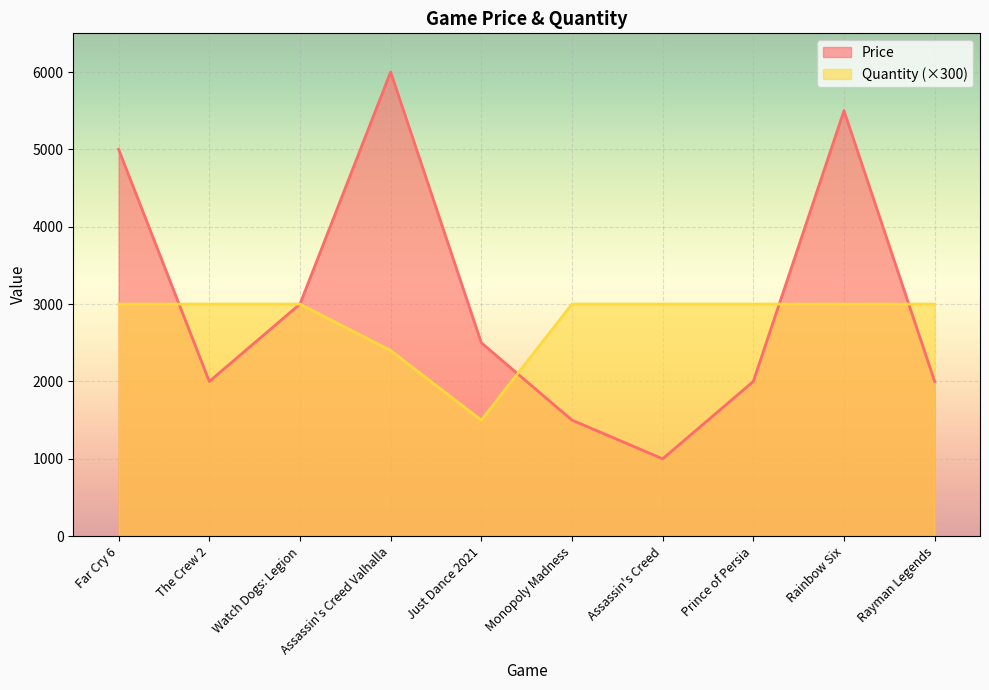

True or false: Quantity has more than 1 interior local peaks.

False